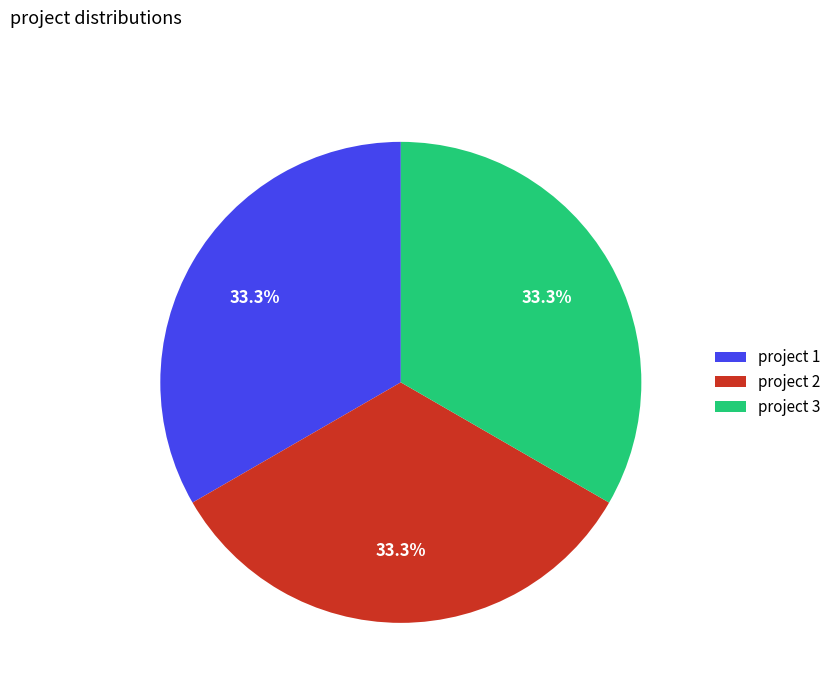

Is there a majority slice in this chart?

No